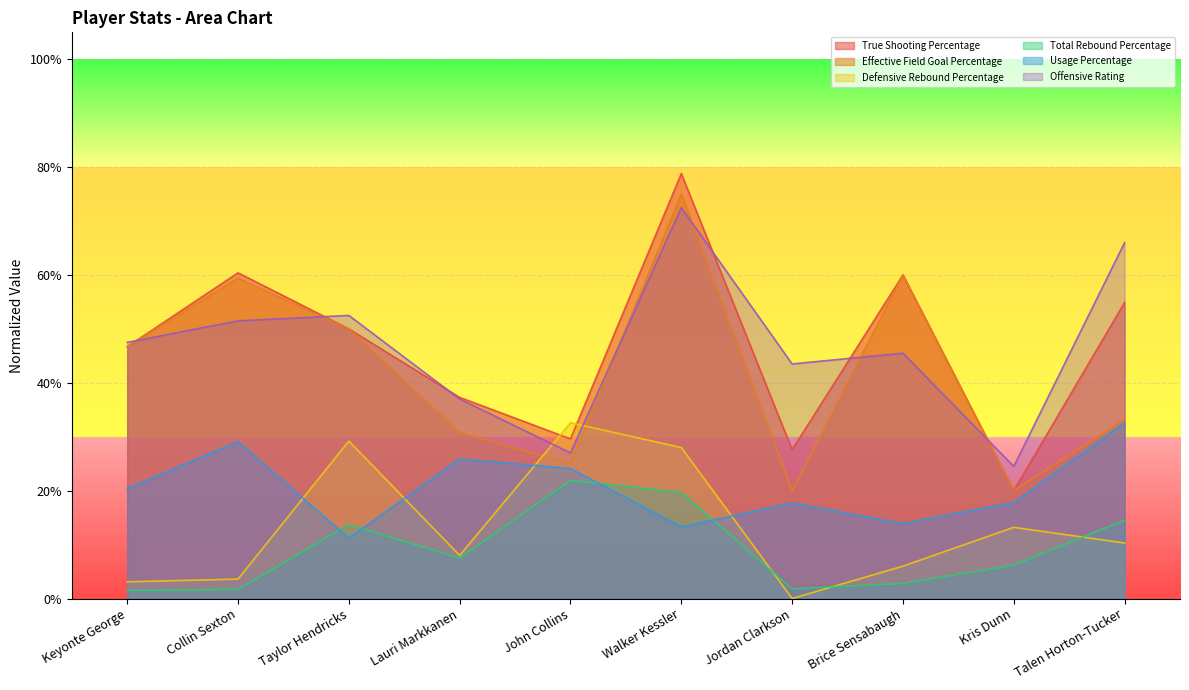

Between Brice Sensabaugh and Kris Dunn, which series saw the biggest shift?

True Shooting Percentage